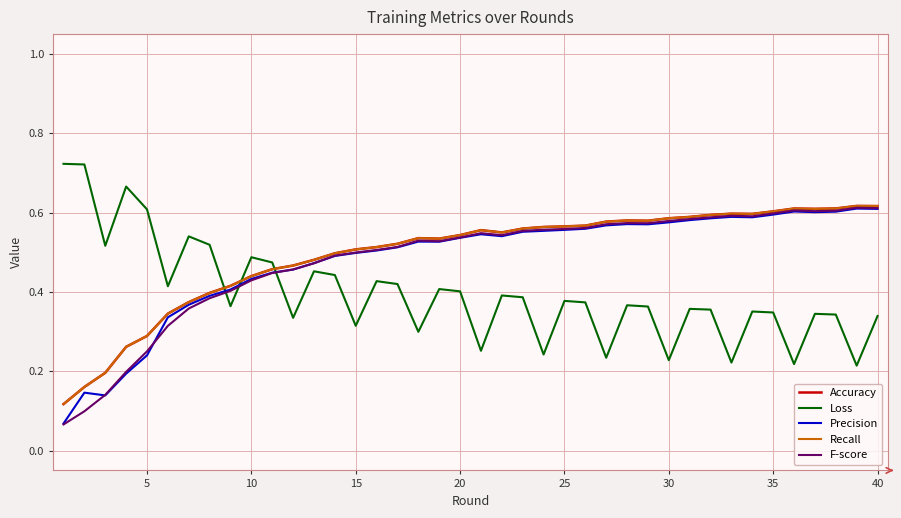

How many lines are shown in the chart?

5